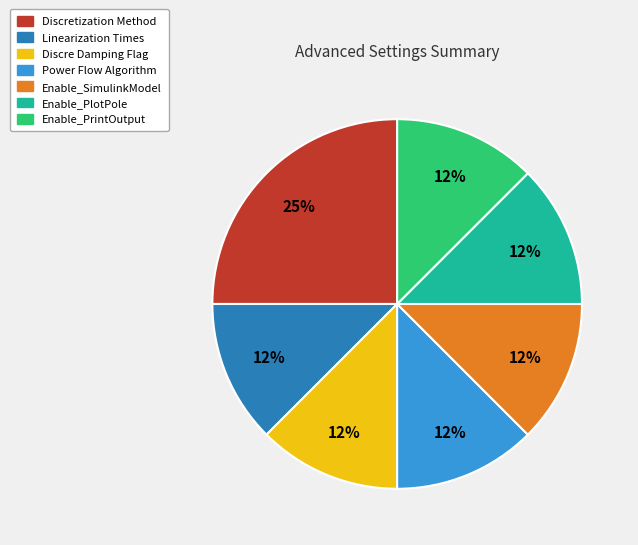

To the nearest percent, what is the average slice percentage?

14%